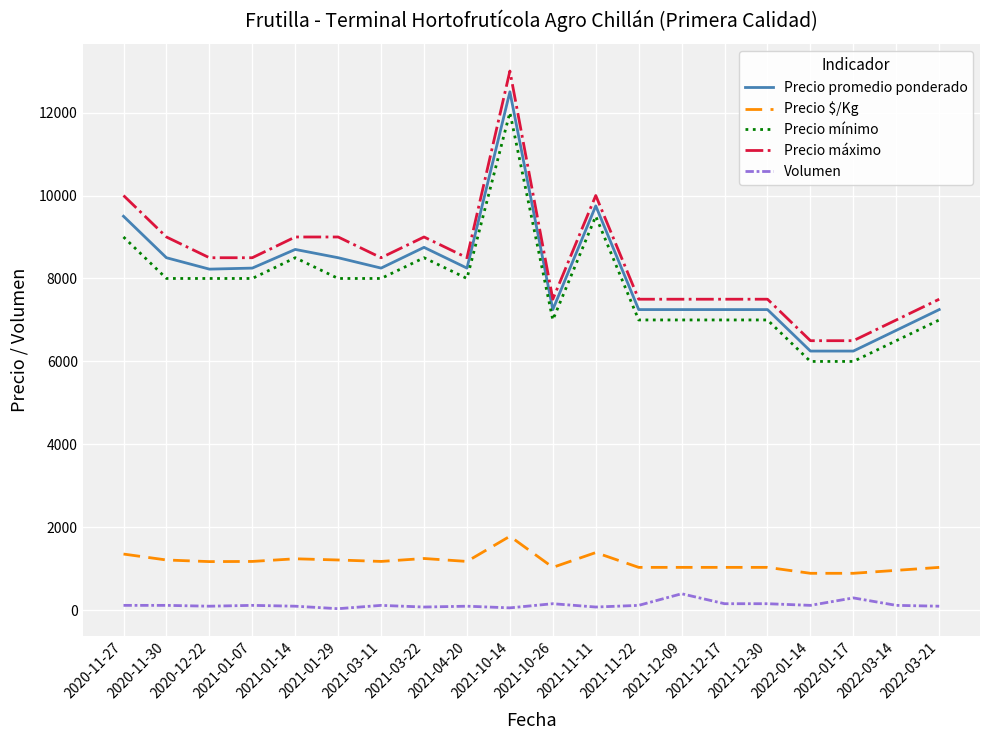

Rank the series by their maximum value, from lowest to highest.

Volumen, Precio $/Kg, Precio mínimo, Precio promedio ponderado, Precio máximo